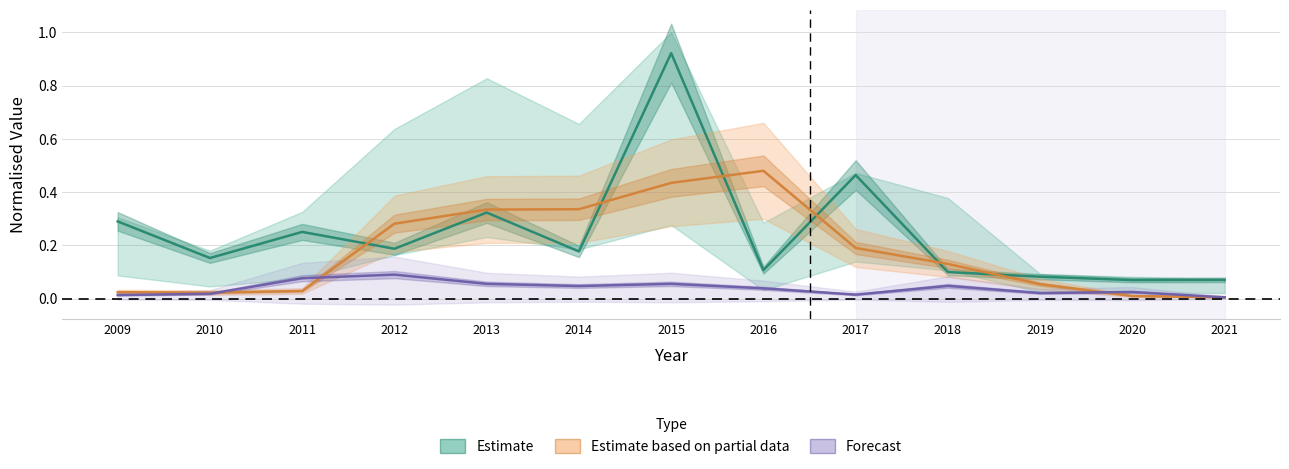

Which category has the highest value in the Estimate based on partial data series?

2016